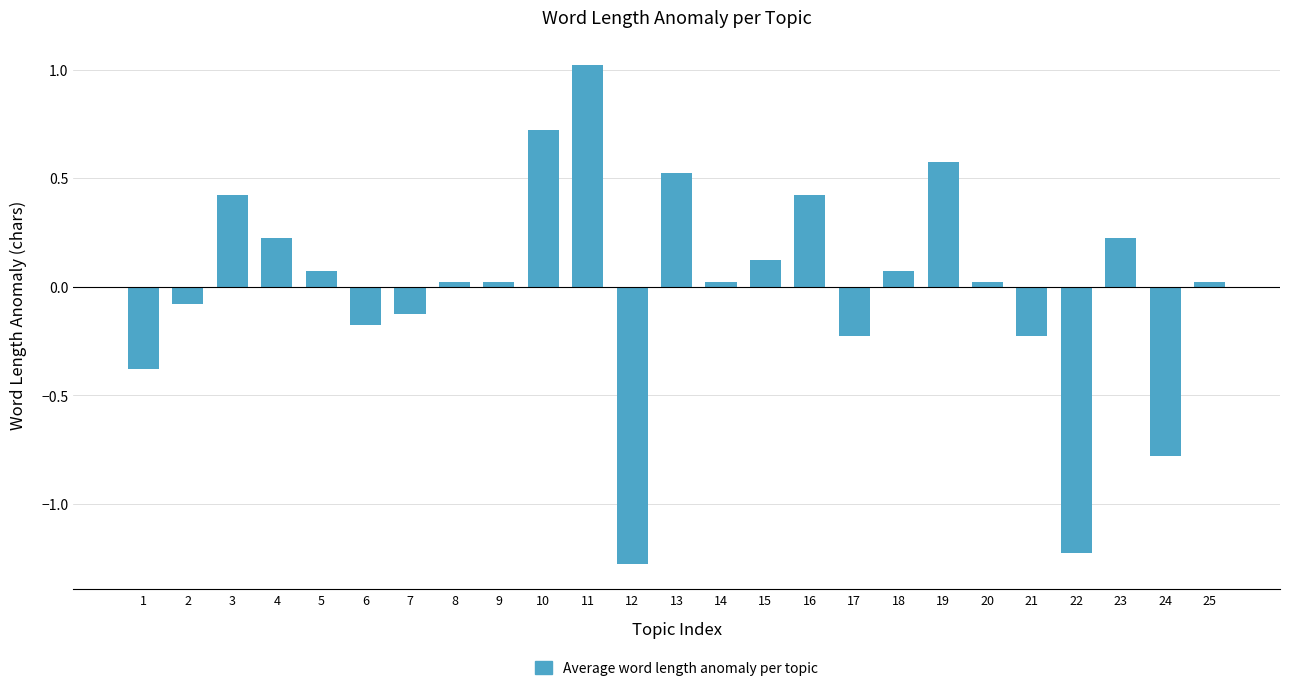

The chart shows a value of 0.1 at 15. True or false?

True